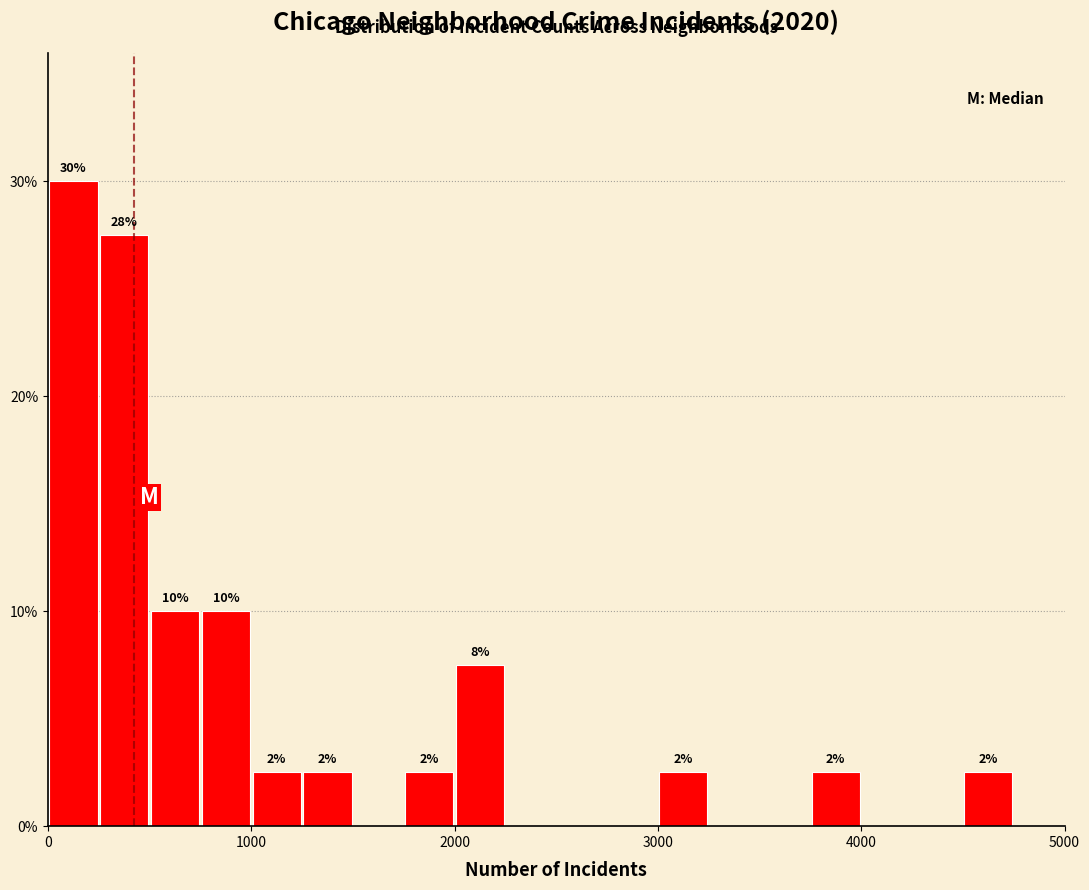

Around what value on the x-axis is the tallest bar? Give the approximate position of its centre, as read against the axis.

100